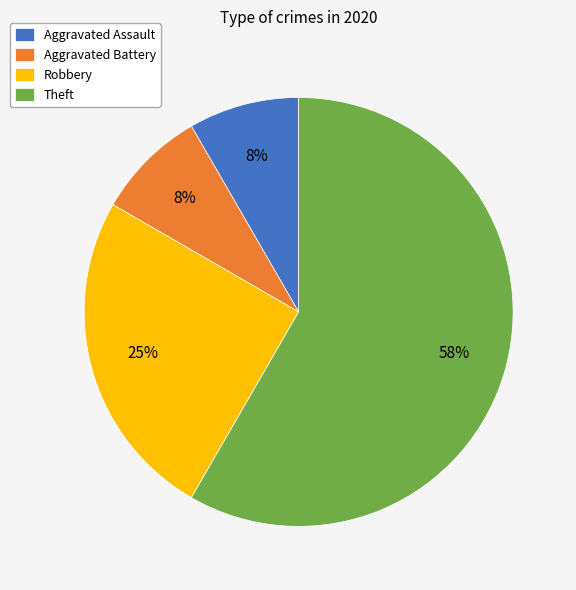

Which category accounts for the majority?

Theft